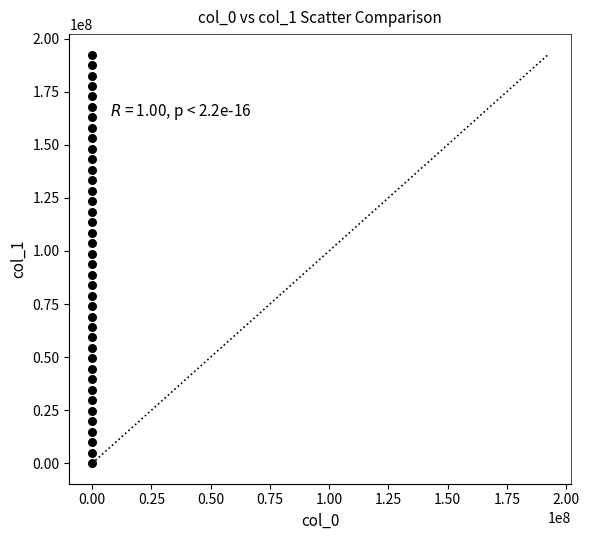

What is the range of X values (max minus min)?

193